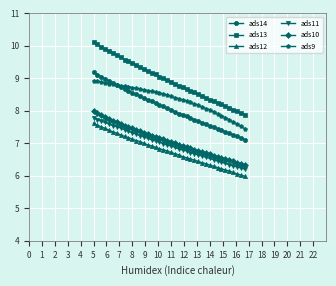

What is the difference between the maximum and minimum values in the ads13 series?

2.2